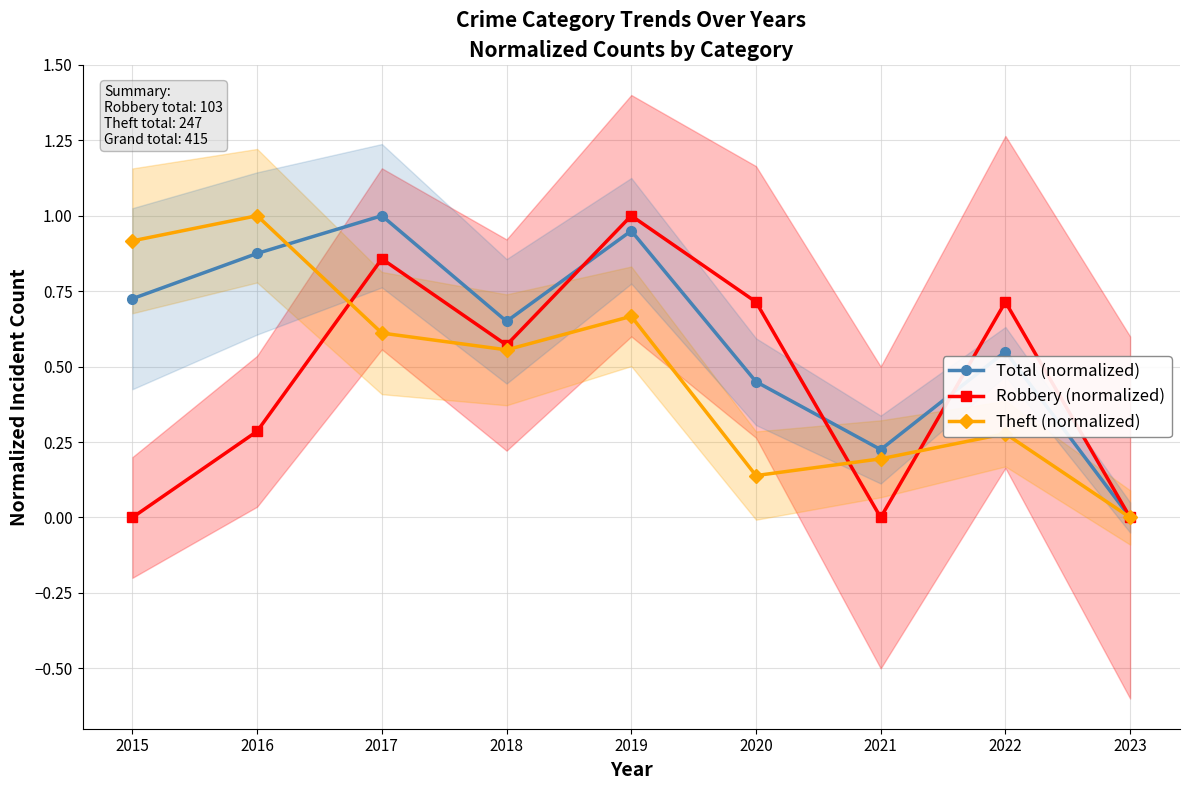

Between 2018 and 2016, which is larger?

2016